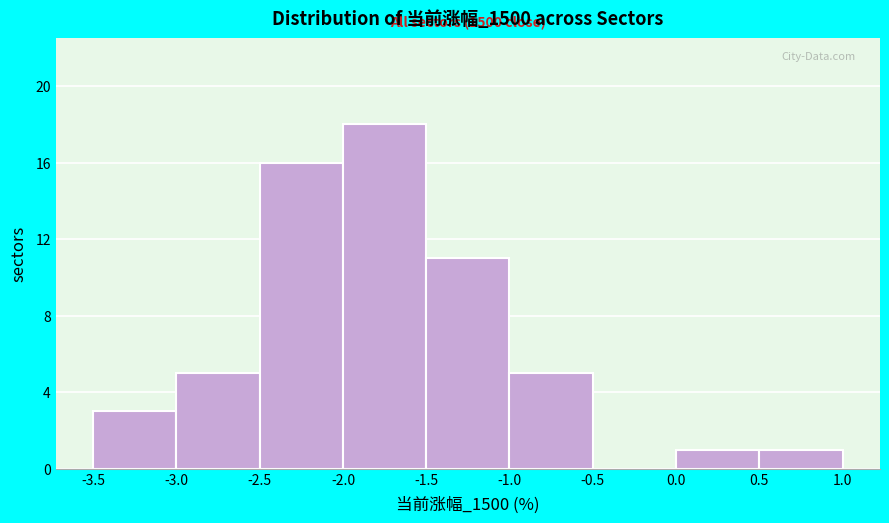

Over which range of the x-axis is the bar tallest?

-2.0 to -1.5